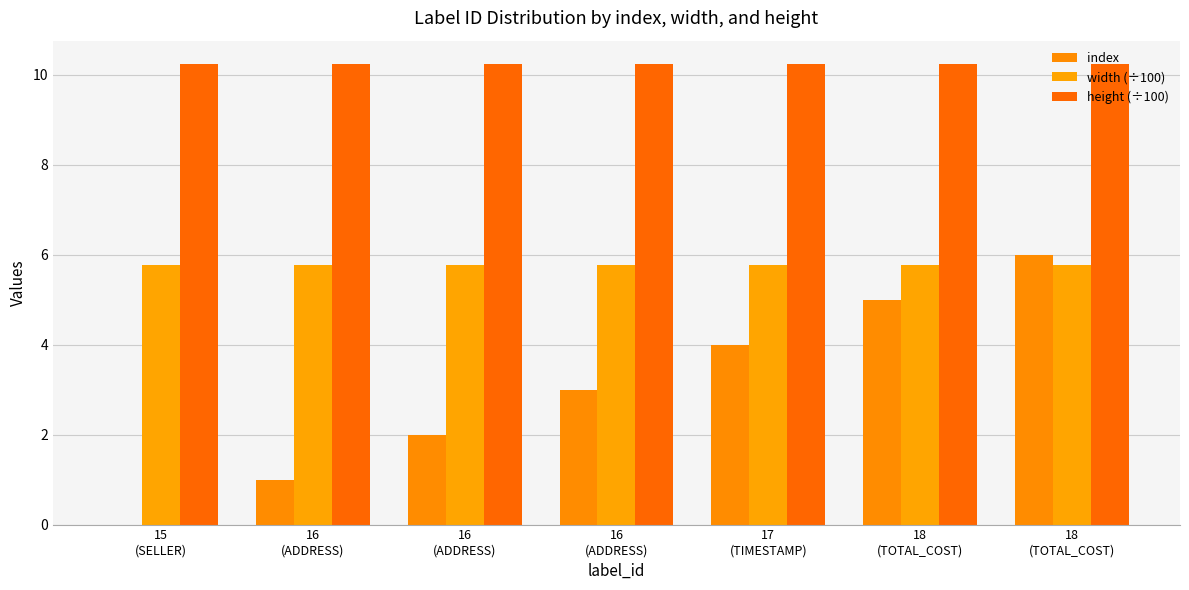

Which series has the largest range (max minus min)?

index